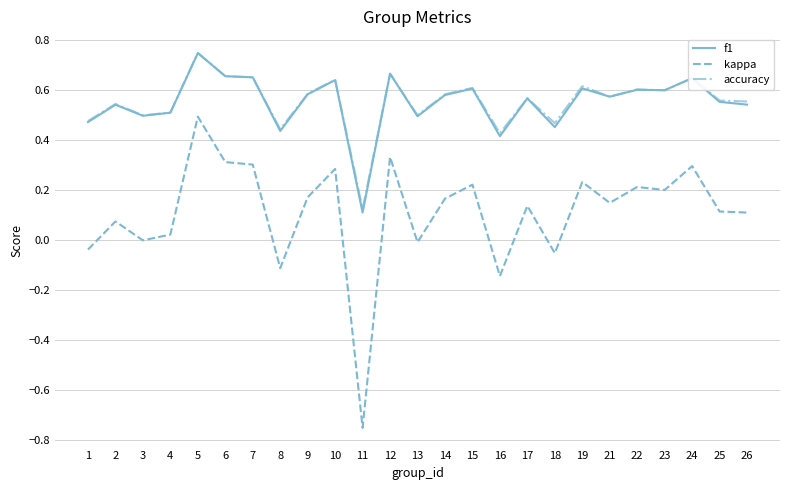

True or false: accuracy and kappa cross at least once.

False